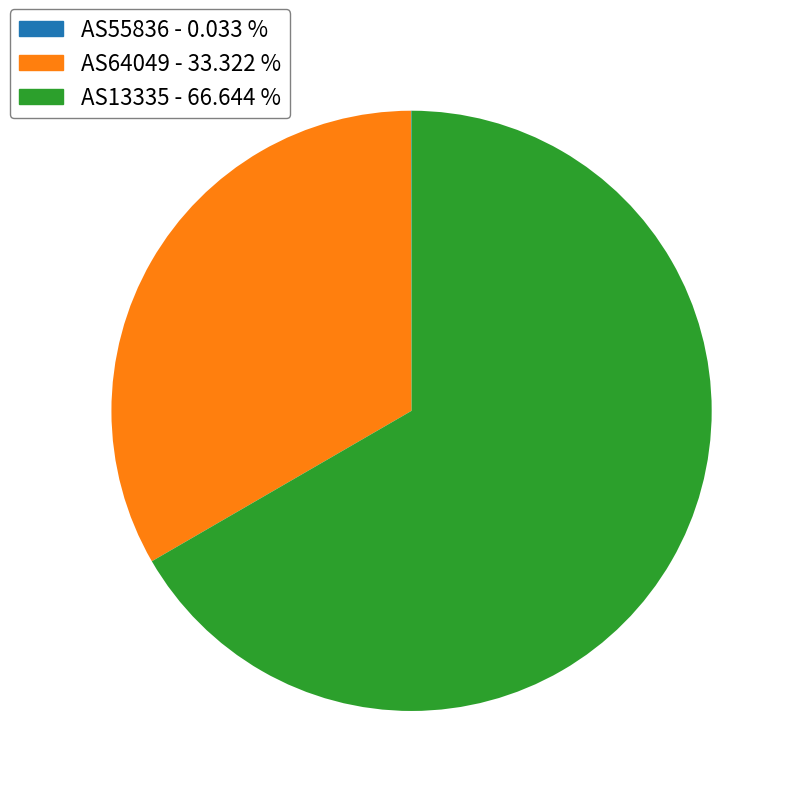

Is there a majority slice in this chart?

Yes